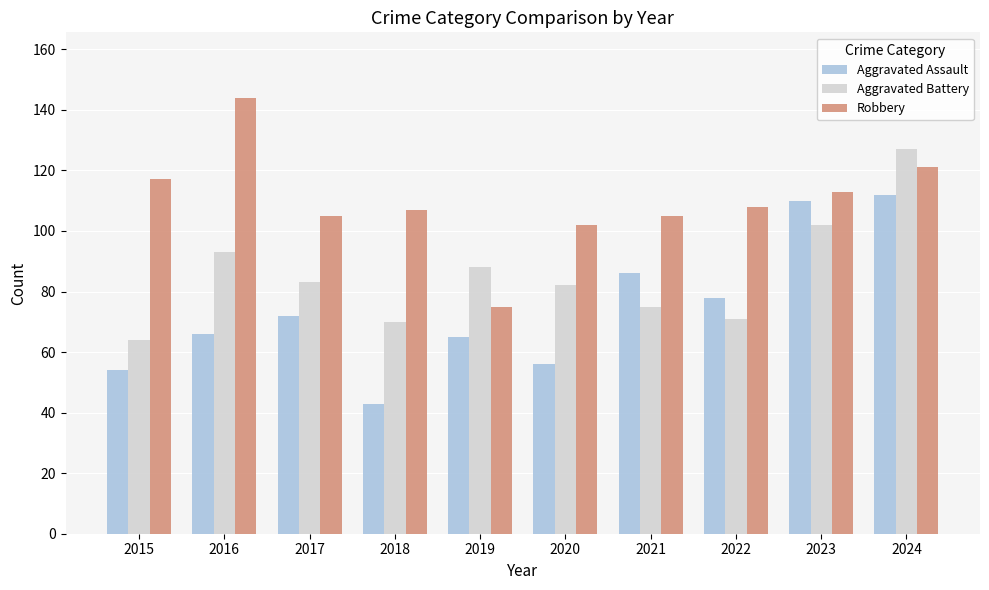

Reading left to right, transcribe all the data shown in this chart.

Aggravated Assault: 54	66	72	43	65	56	86	78	110	112
Aggravated Battery: 64	93	83	70	88	82	75	71	102	127
Robbery: 117	144	105	107	75	102	105	108	113	121